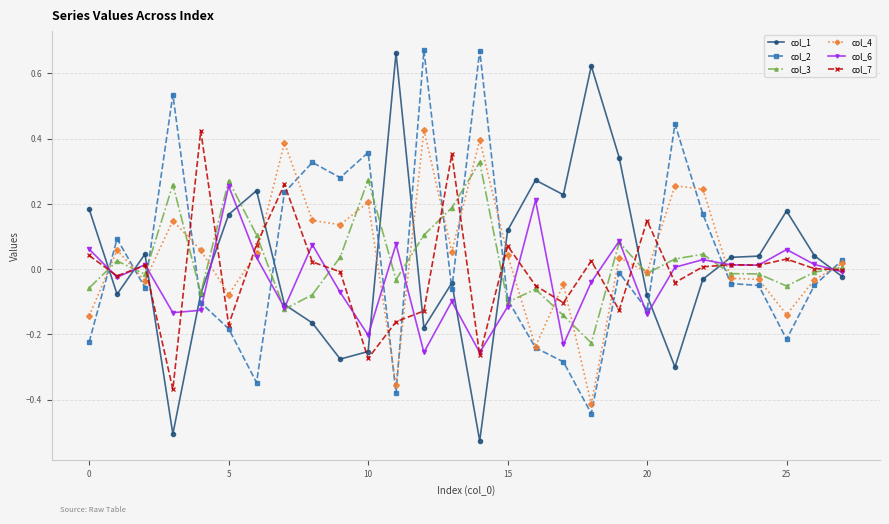

At how many categories does at least one series exceed 0?

28